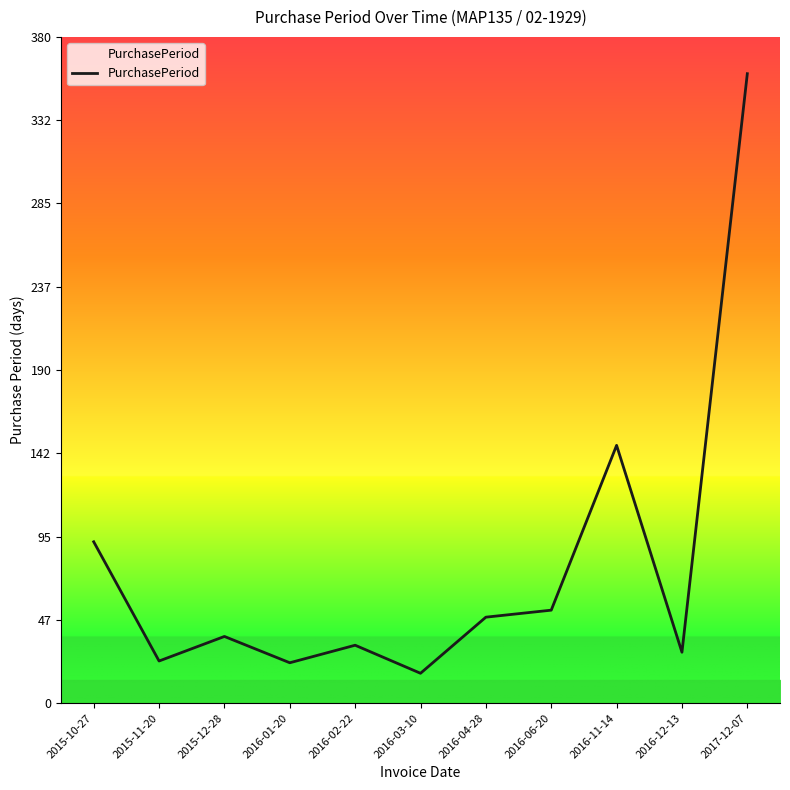

The chart shows a value of 359 at 2017-12-07. True or false?

True